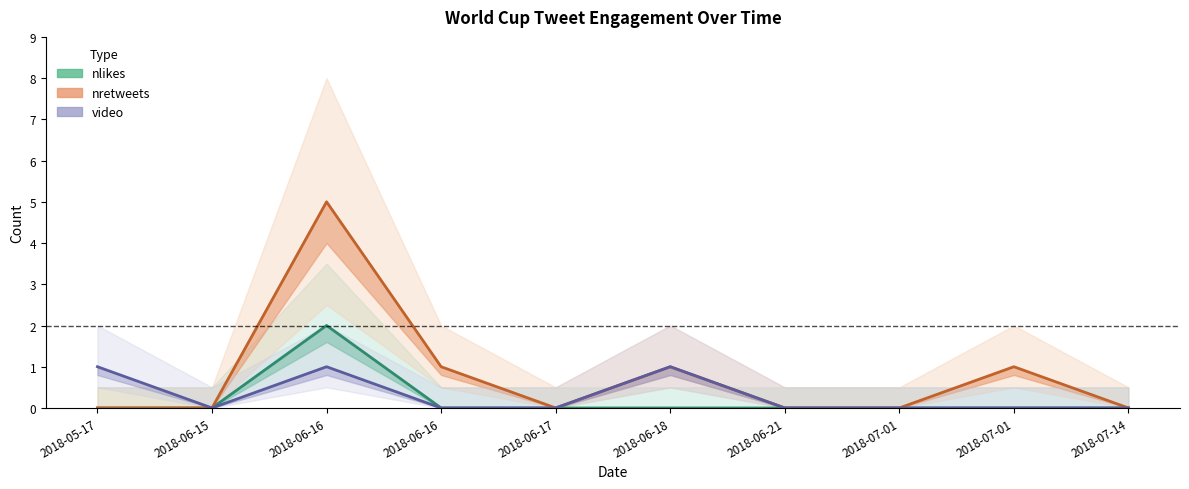

At which category does nlikes reach its first local peak?

2018-06-16